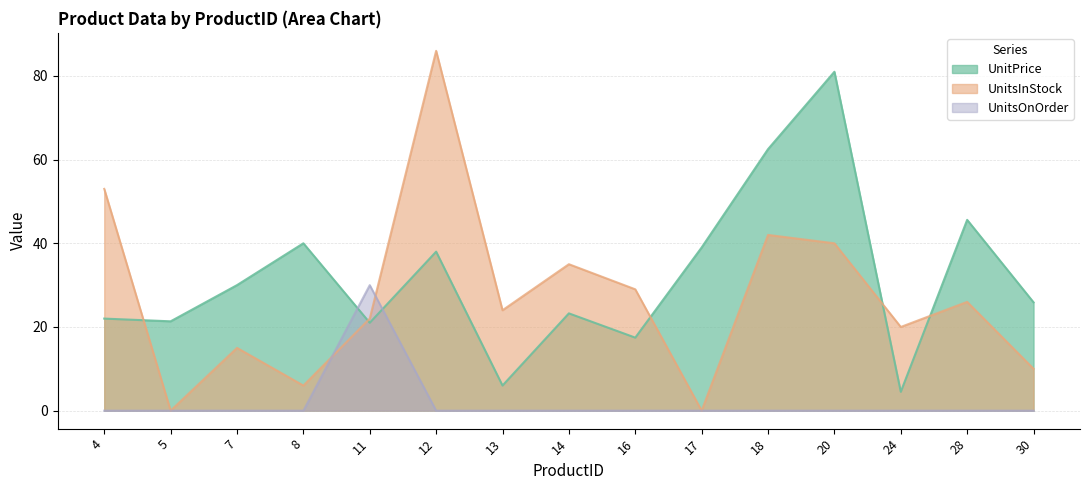

Rank the series by their average value, from lowest to highest.

UnitsOnOrder, UnitsInStock, UnitPrice